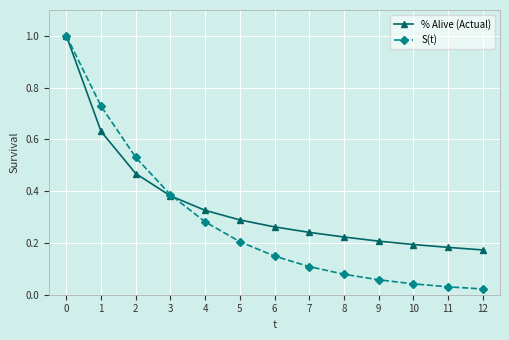

How many series are shown in this chart?

2